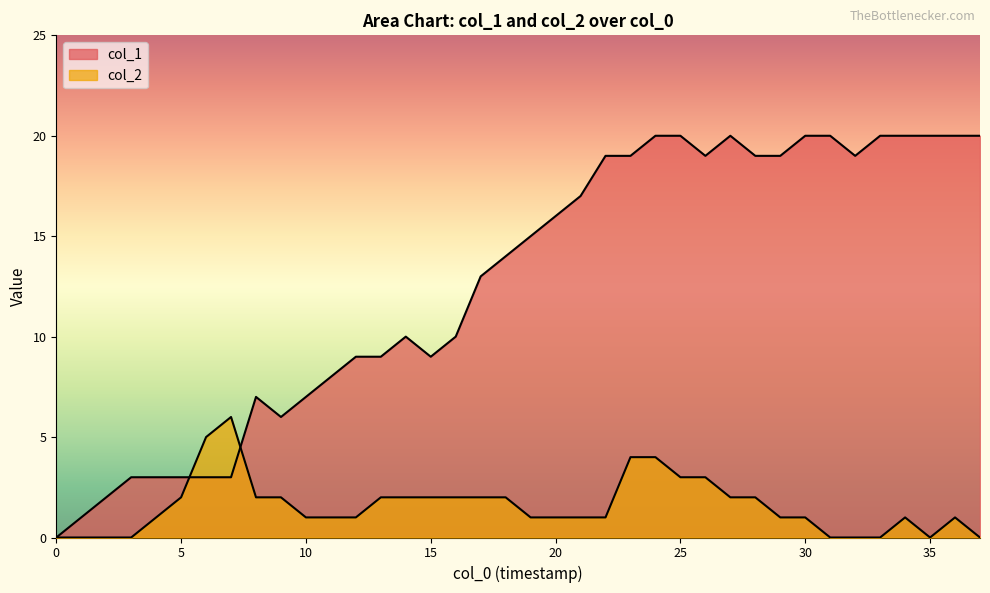

Which series has the widest spread of values?

col_1